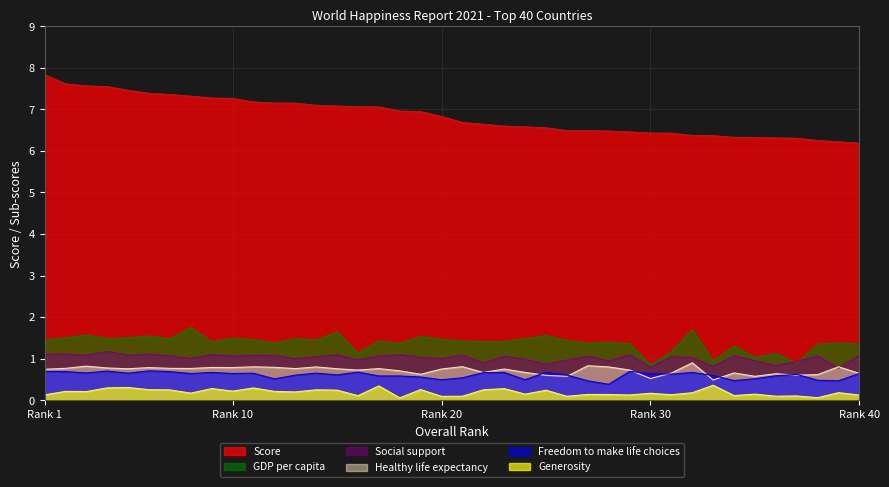

At which category does Generosity reach its first local valley?

3